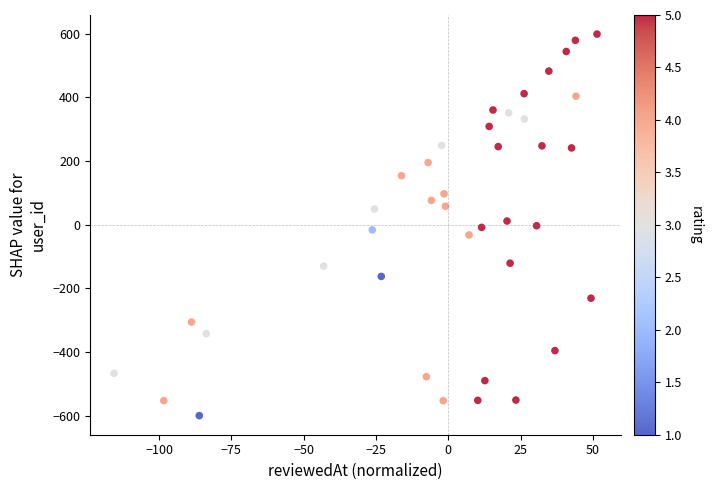

What is the range of Y values (max minus min)?

1198.9